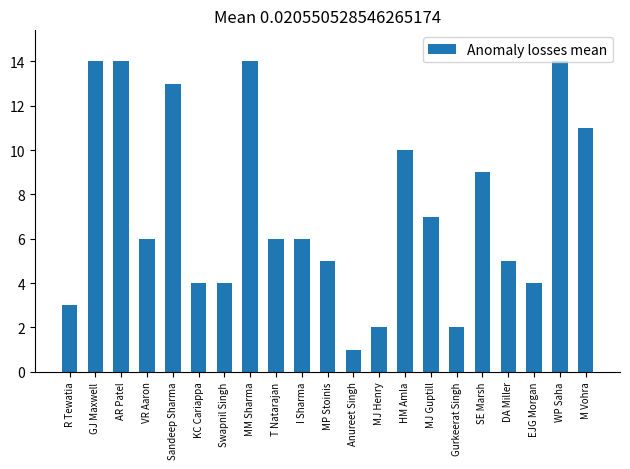

What is the average value?

7